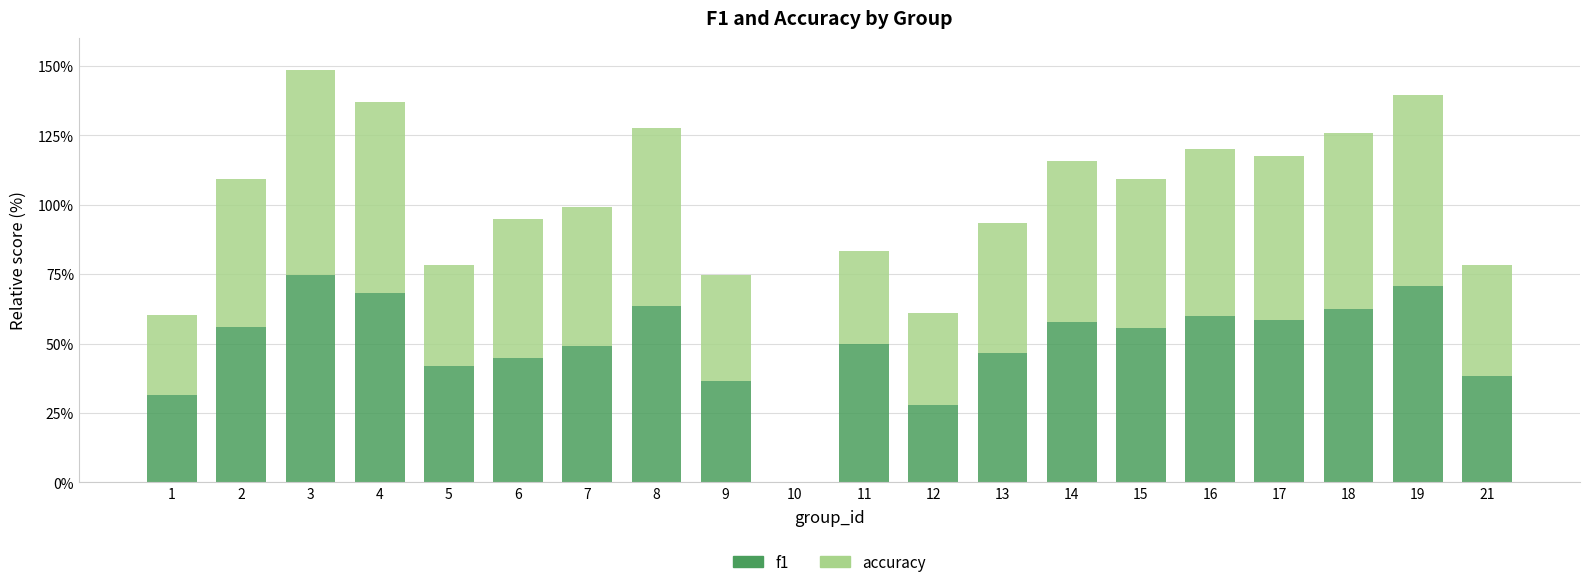

Which series has the largest total across all categories?

f1